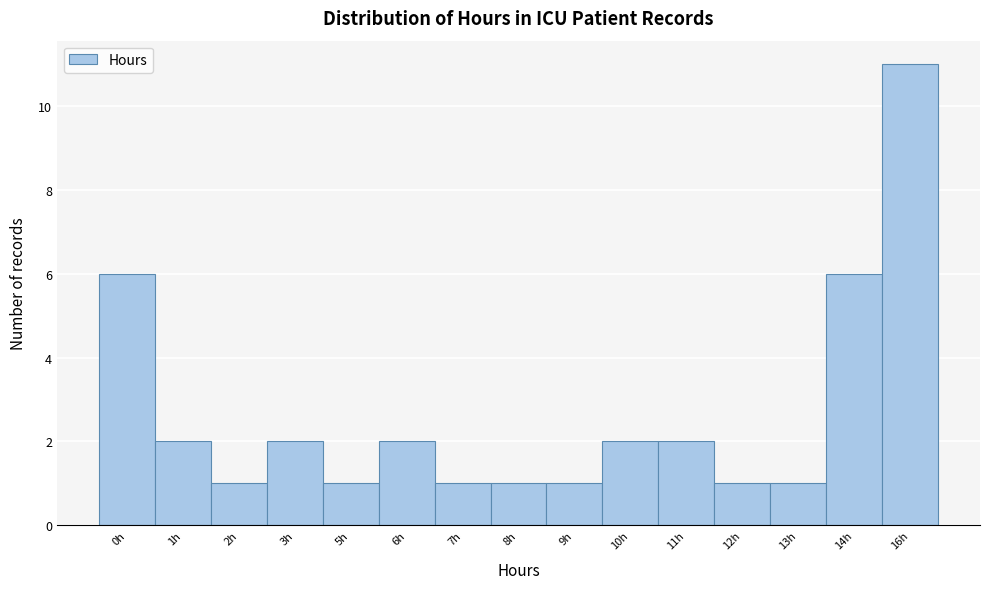

Reading left to right, list all the values displayed in this chart.

6	2	1	2	1	2	1	1	1	2	2	1	1	6	11